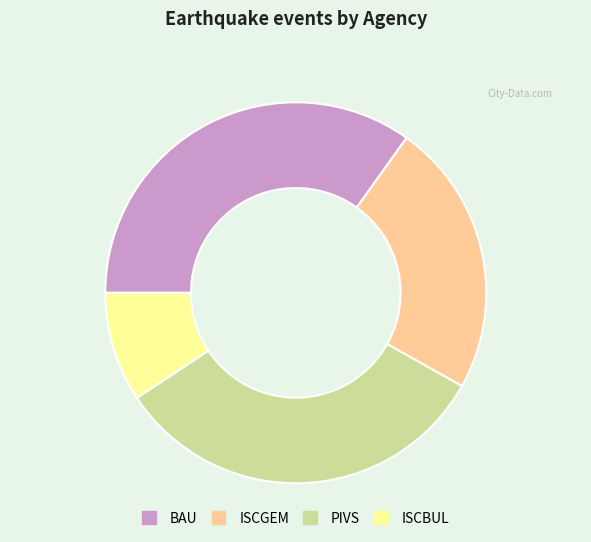

Combined, do BAU and ISCGEM account for over 50%?

Yes